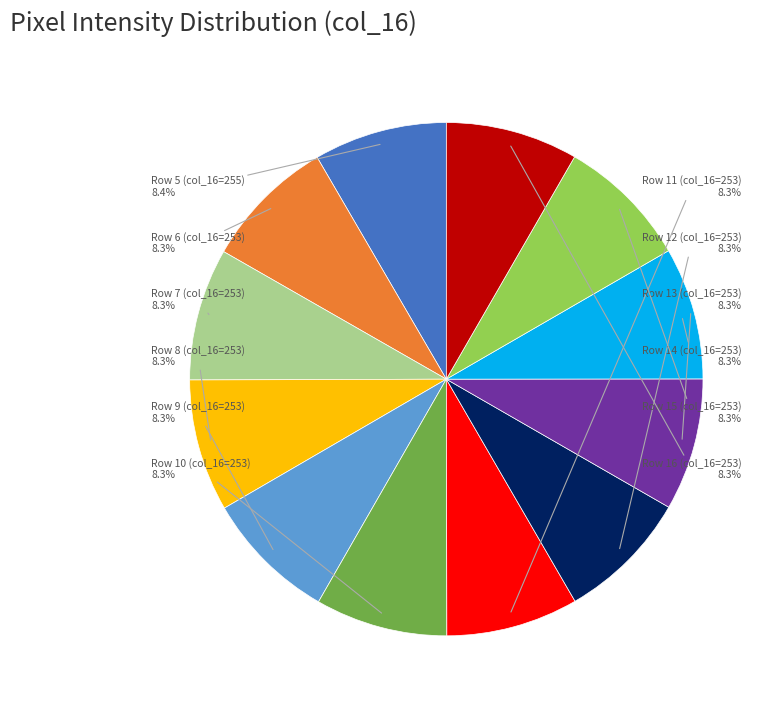

What percentage is the Row 11 (col_16=253) slice, to the nearest percent?

8%